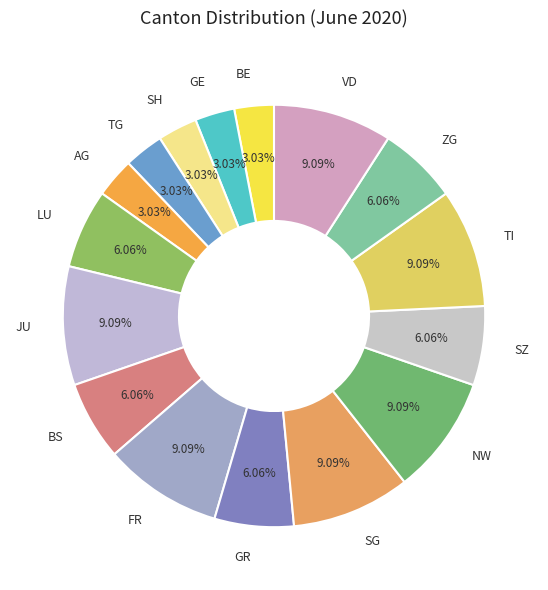

Does any single category account for the majority?

No